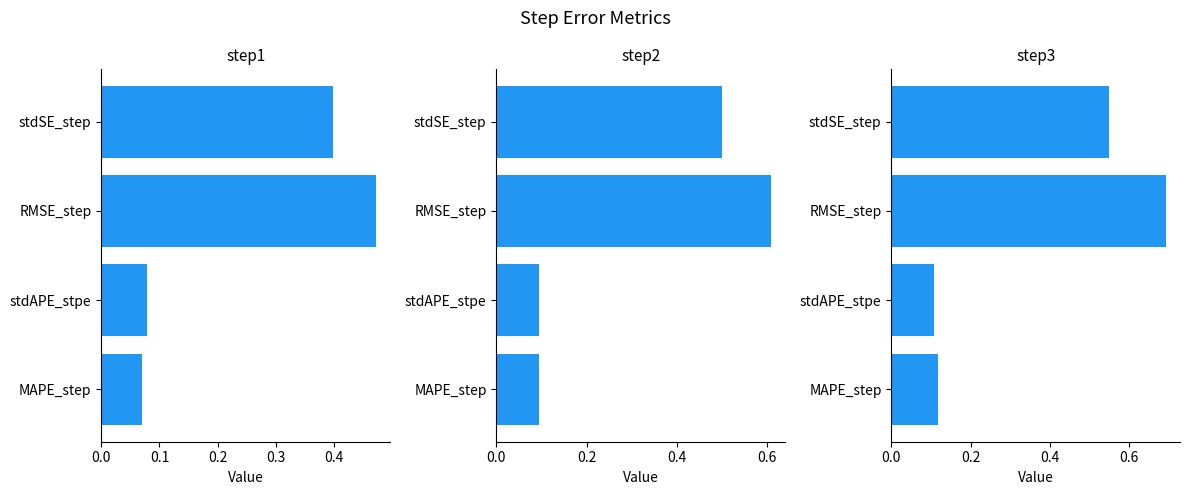

Count the number of data series in this chart.

3